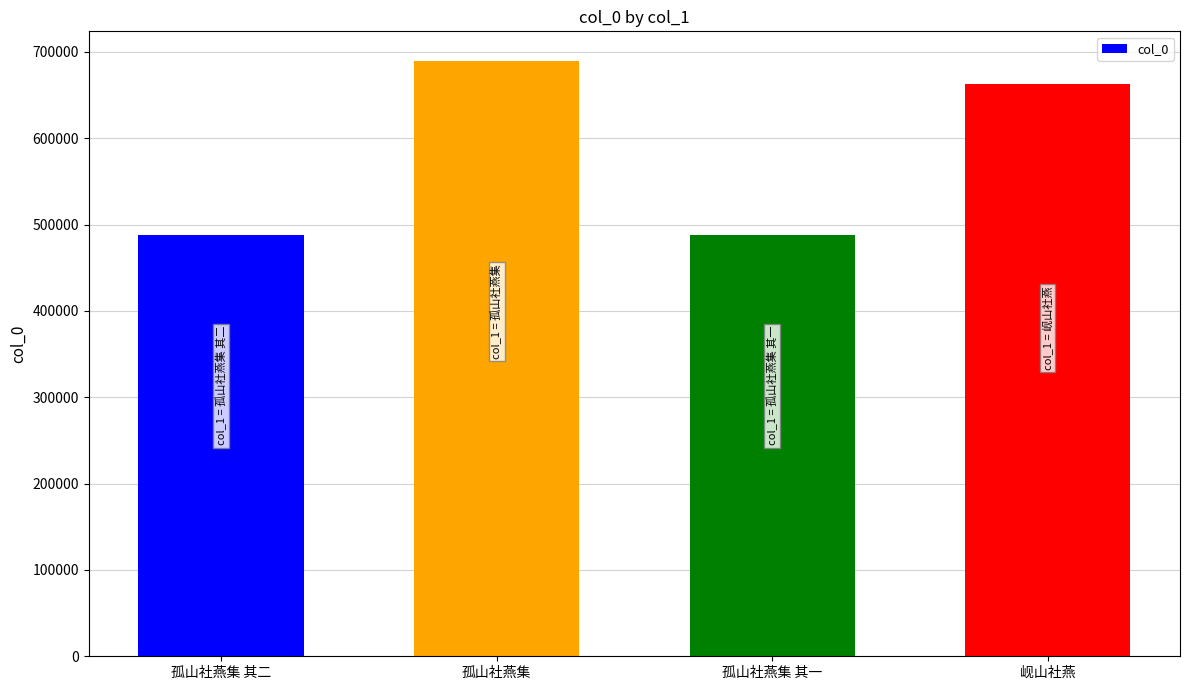

How many data points are less than 662920?

2